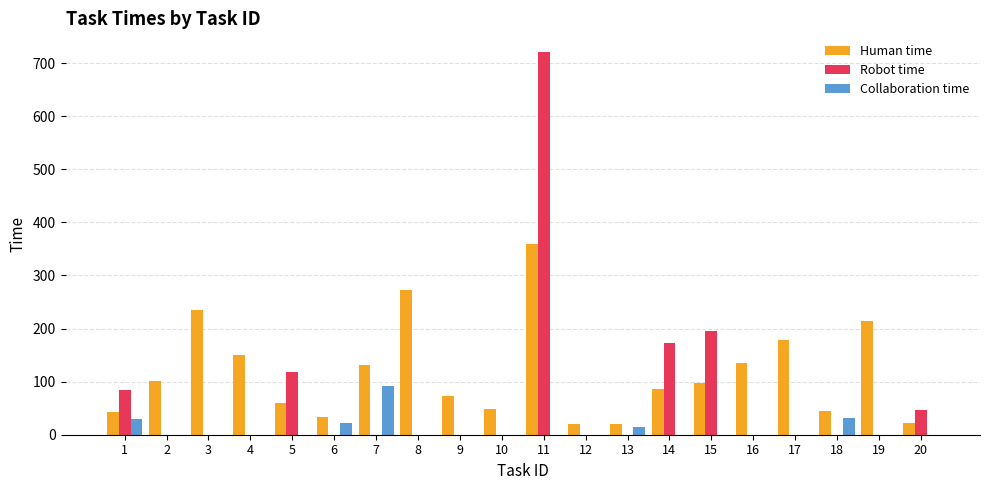

Between 2 and 8, which series saw the biggest shift?

Human time